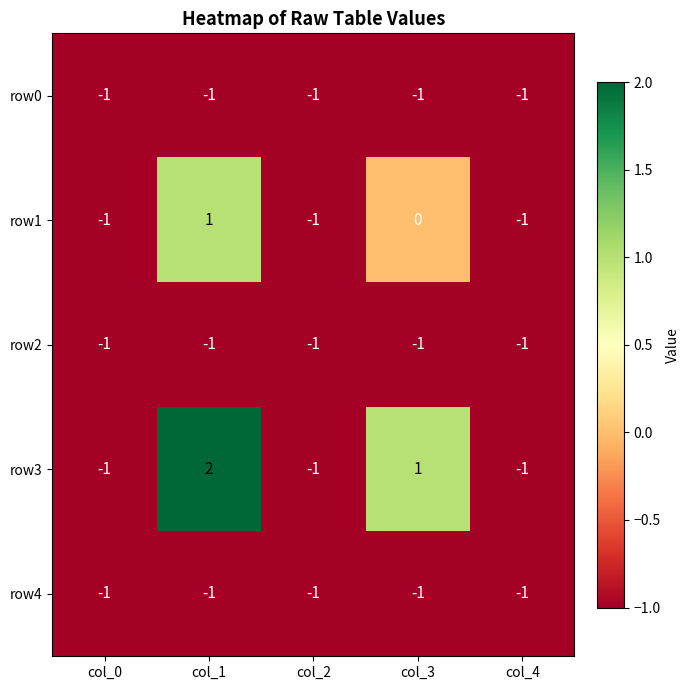

The row3 series shows -1 at col_2. True or false?

True